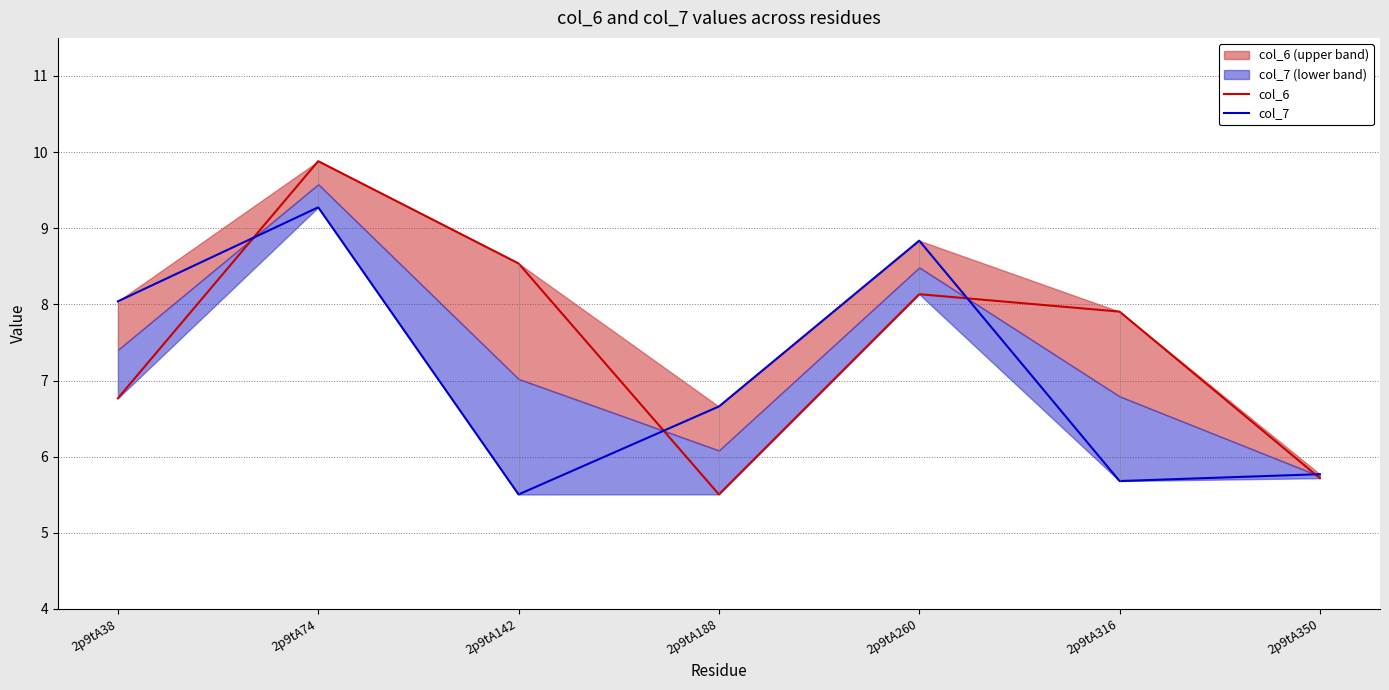

What is the sum of the col_7 values at 2p9tA74 and 2p9tA142?

14.8